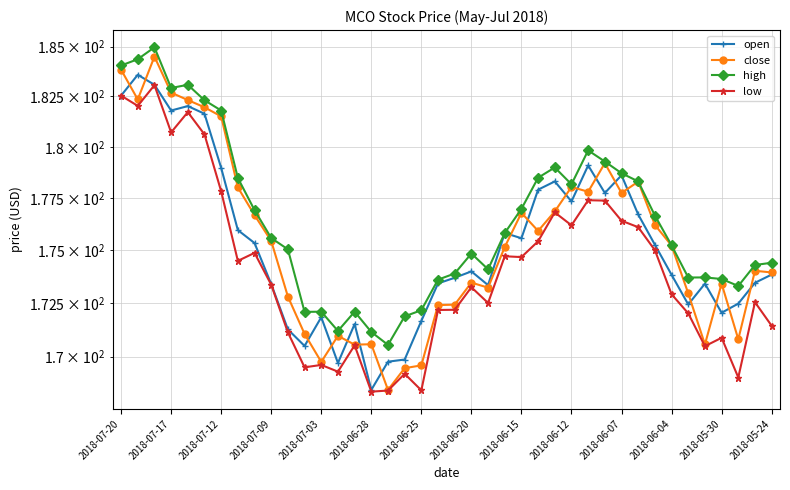

The close series shows 302.0 at 17. True or false?

False